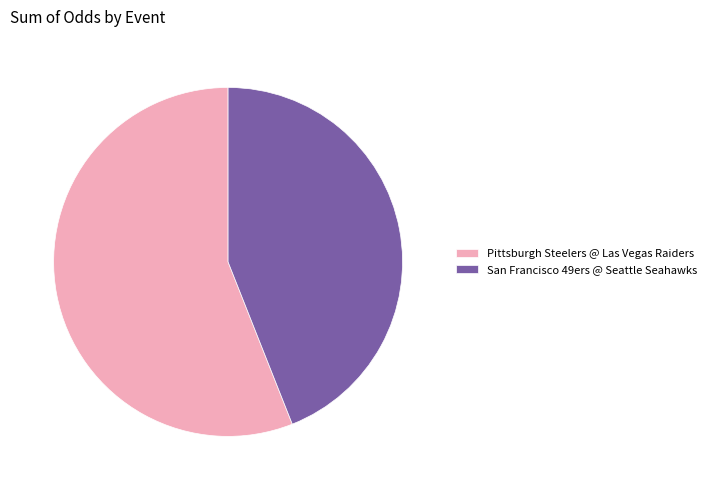

Do Pittsburgh Steelers @ Las Vegas Raiders and San Francisco 49ers @ Seattle Seahawks together represent more than half of the pie?

Yes